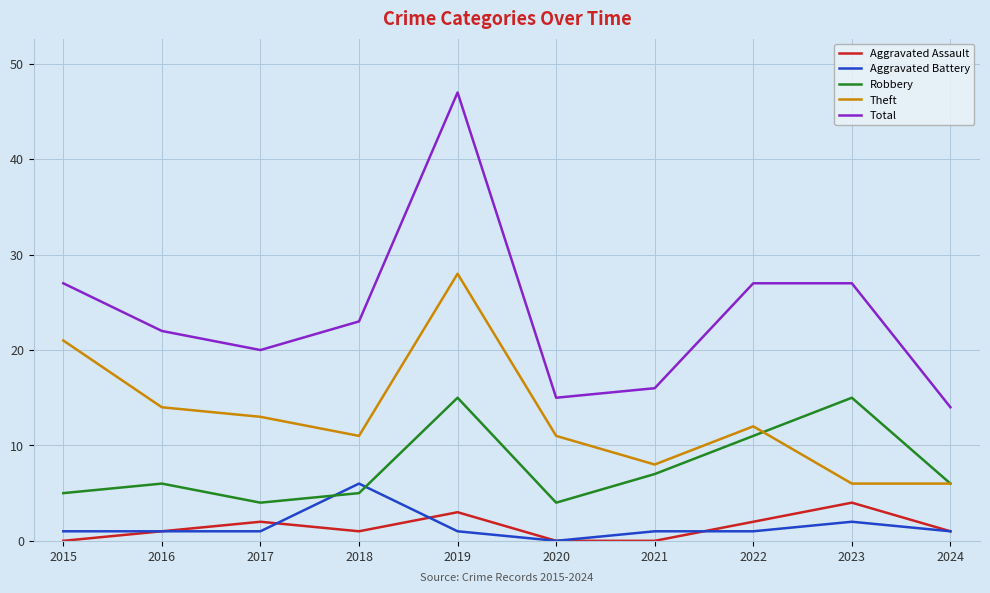

What is the sum of the Aggravated Battery values at 2022 and 2017?

2